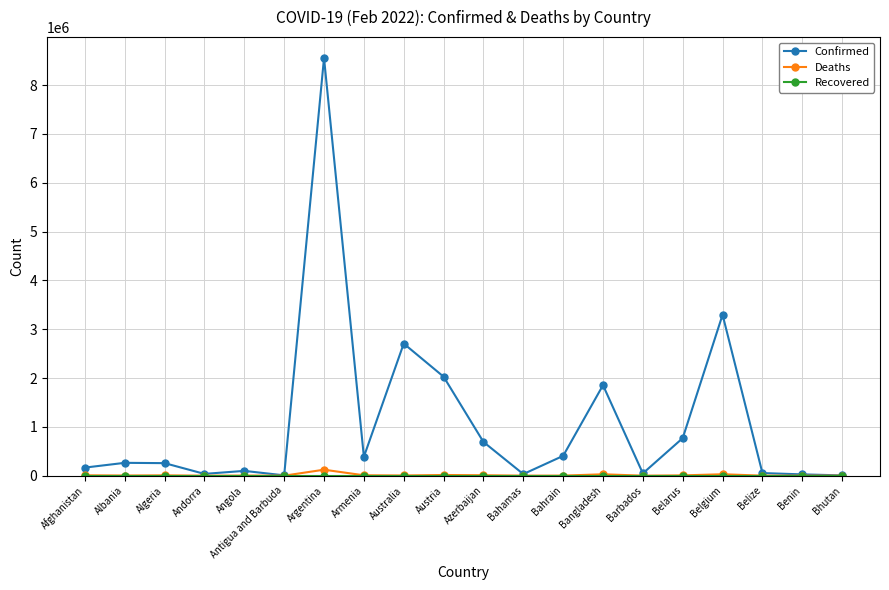

What is the label of the 4th point from the left?

Andorra